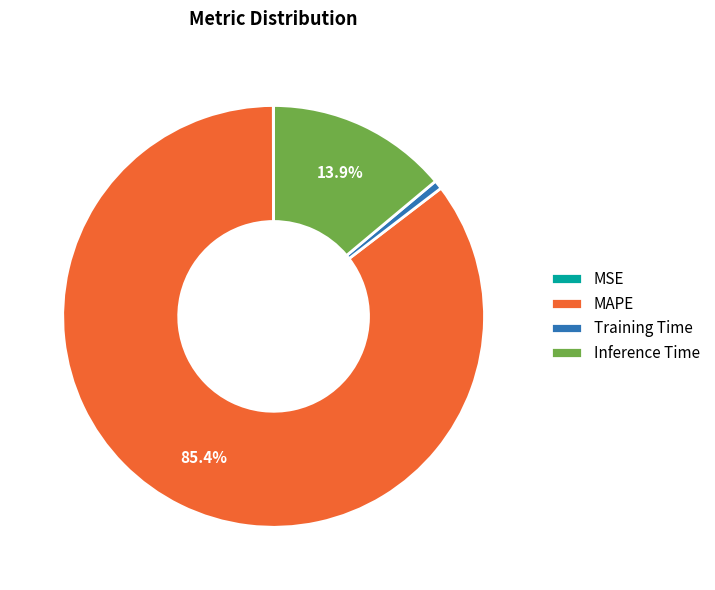

What percentage is the MAPE slice, to the nearest percent?

85%